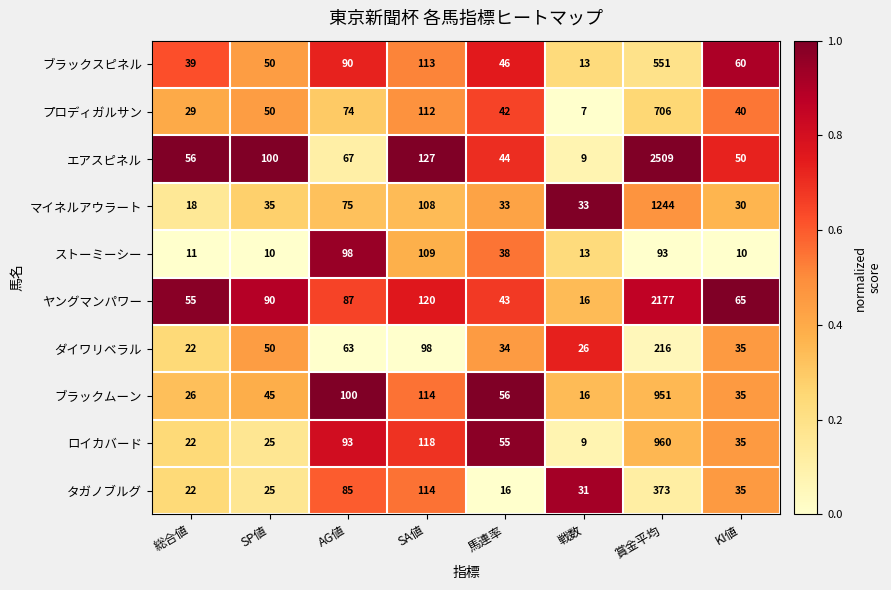

The タガノブルグ series shows 9 at 馬連率. True or false?

False